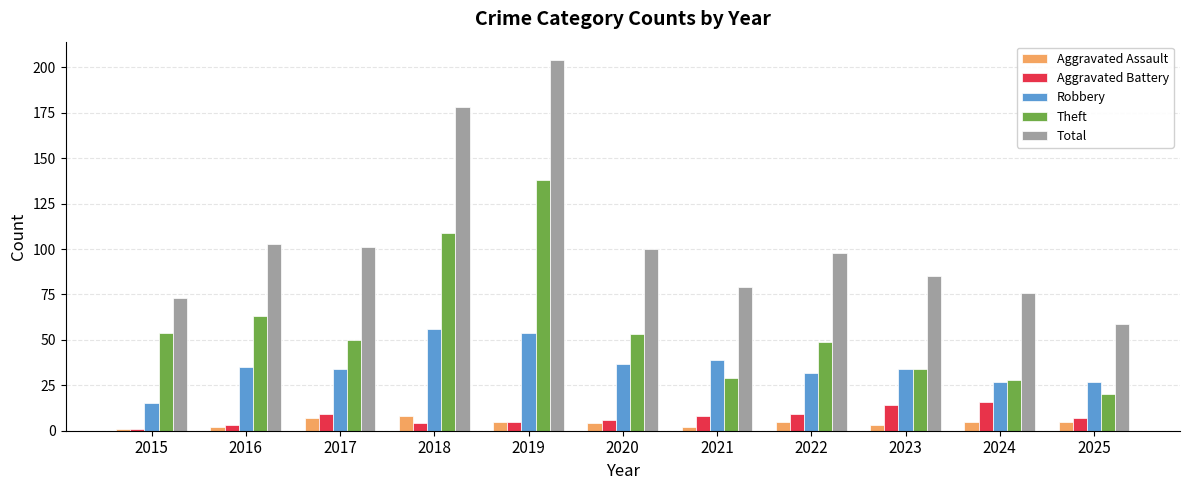

At which category is the sum across all series the highest?

2019